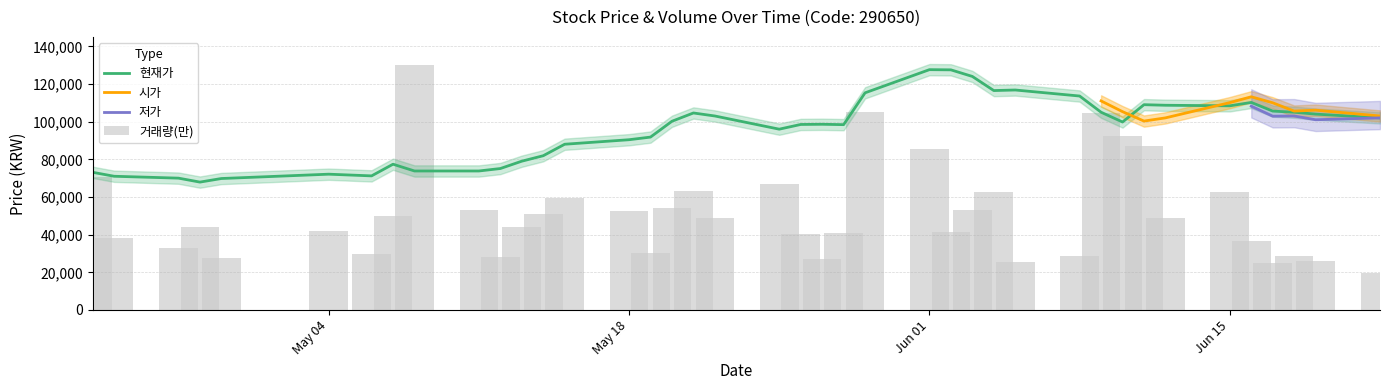

What is the greatest value displayed?

128000.0